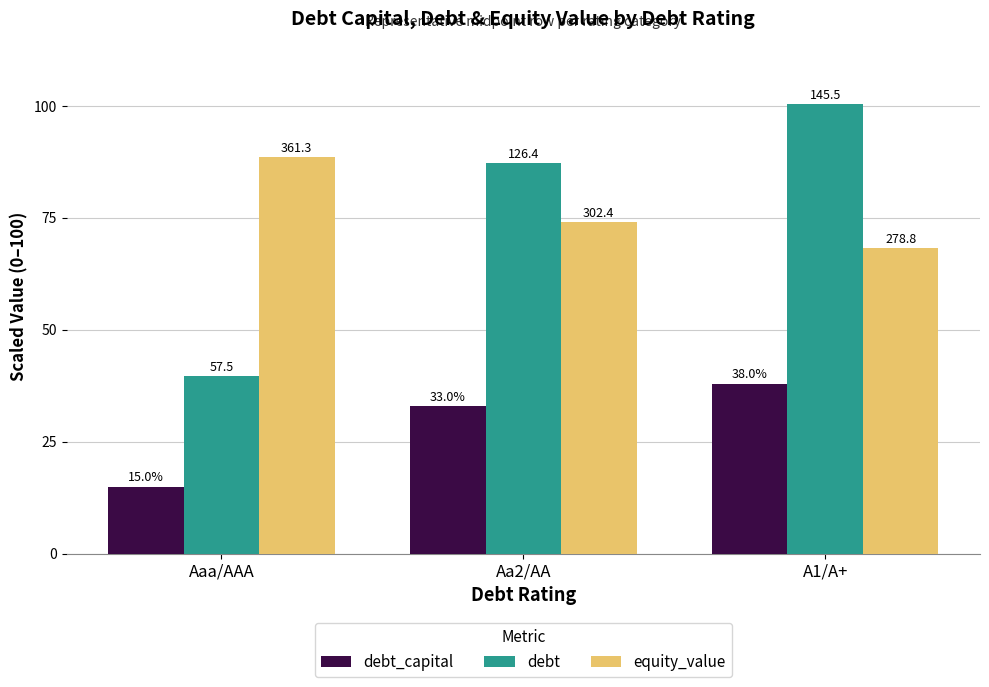

What are all the series names shown in the legend?

debt_capital, debt, equity_value